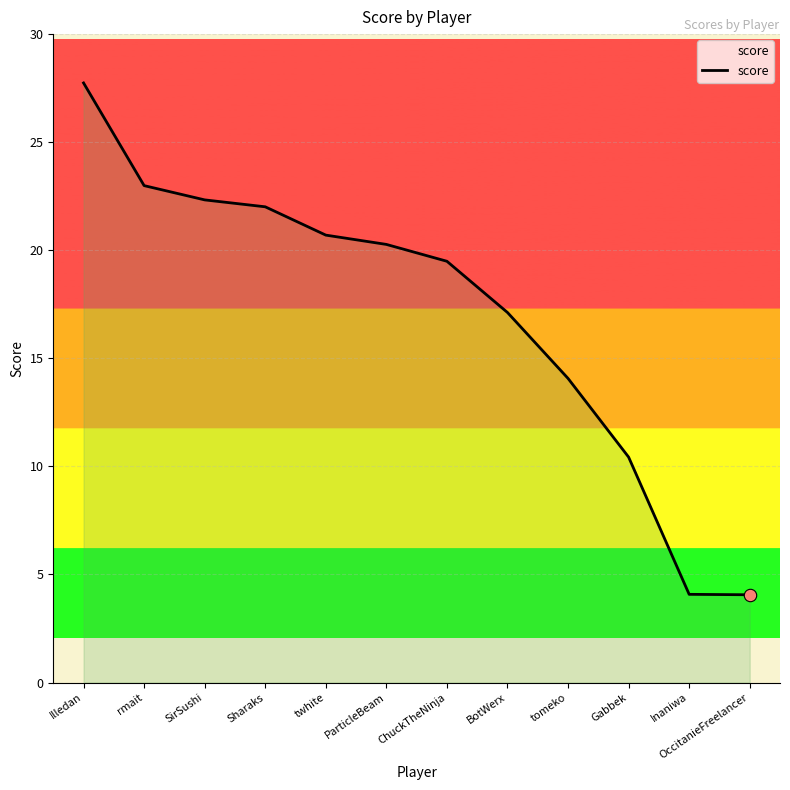

Which has a higher value, tomeko or twhite?

twhite